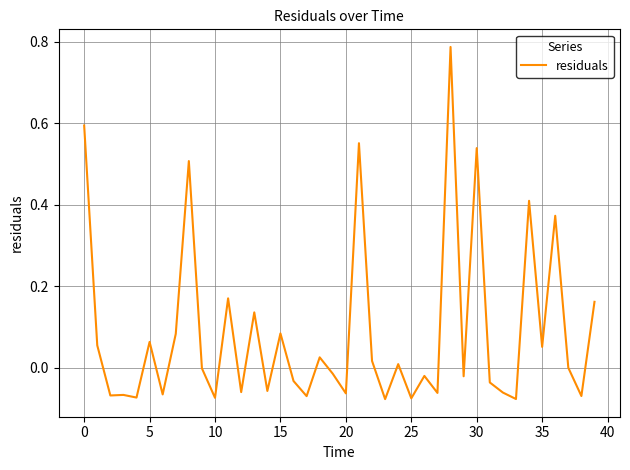

What is the difference between the maximum and minimum values?

0.9